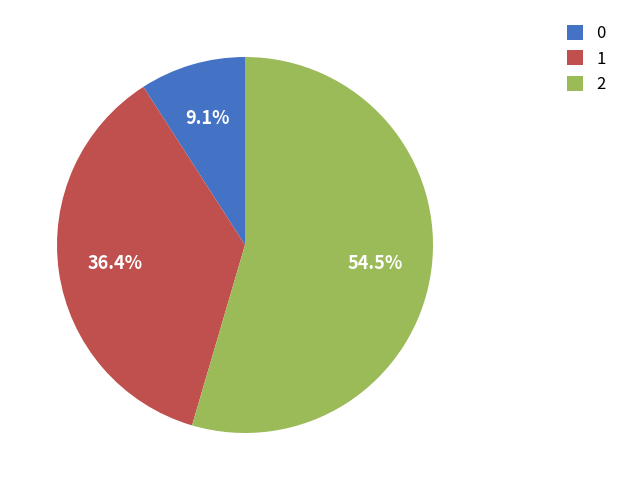

How many slices are in this pie chart?

3